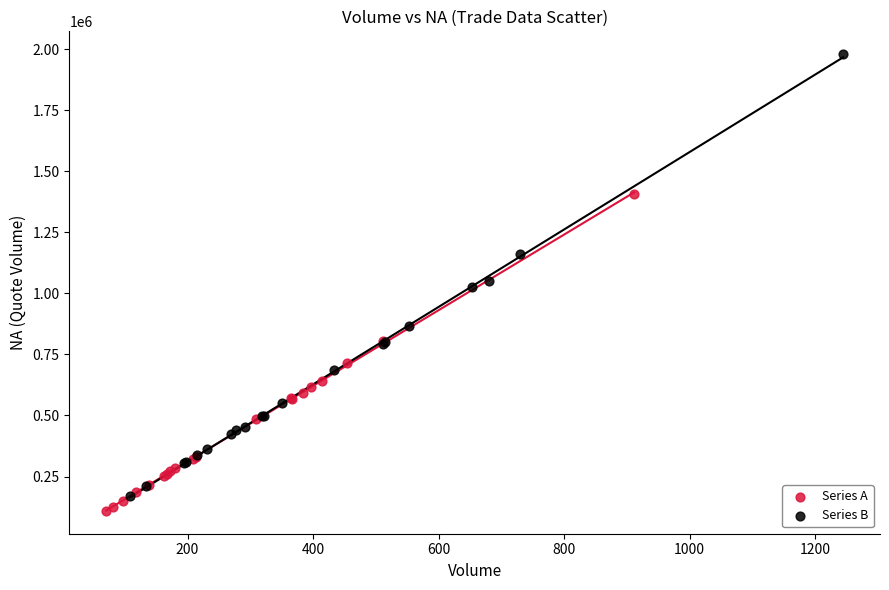

Which series contains the highest Y value?

Series B